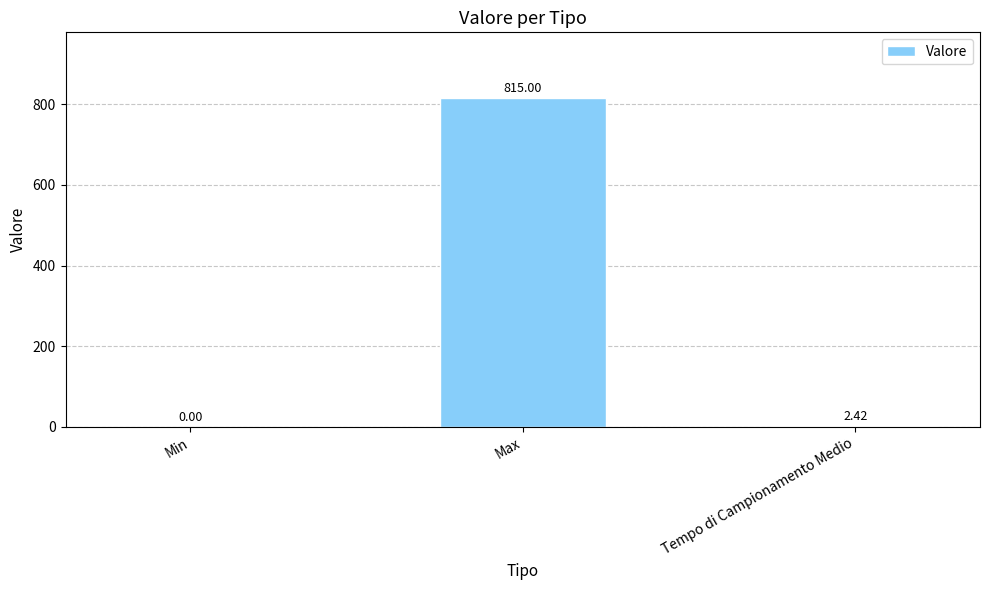

Which label corresponds to the largest value in the chart?

Max